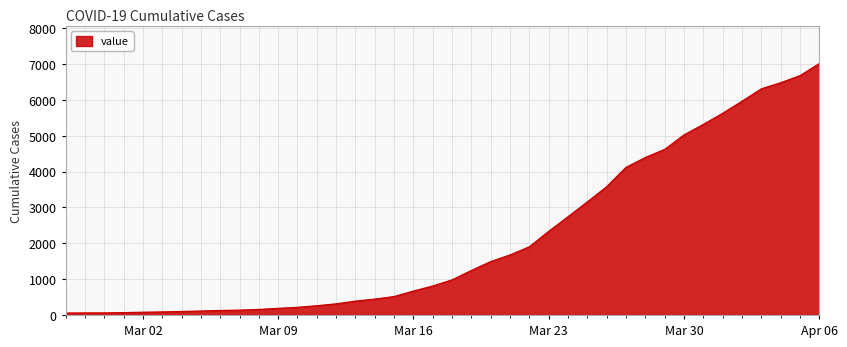

What is the greatest value displayed?

7019